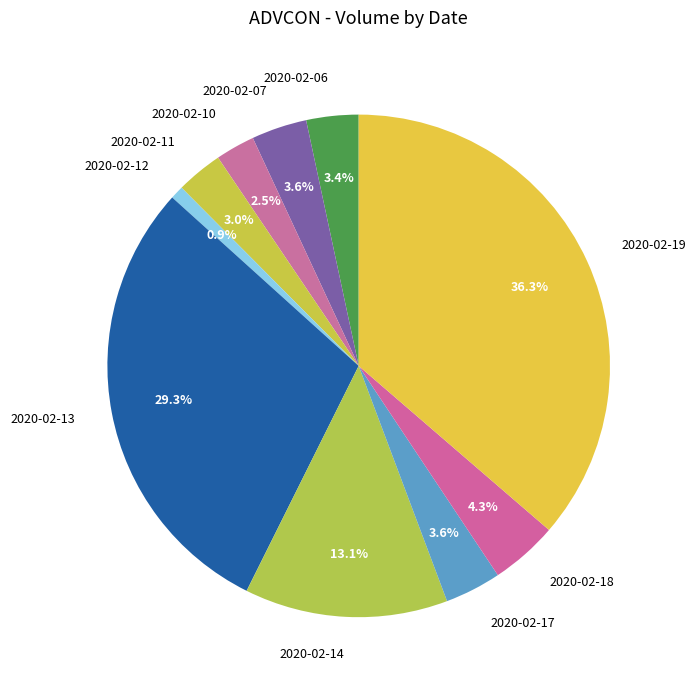

To the nearest percent, what is the difference between the 2020-02-07 and 2020-02-13 slice percentages?

26%